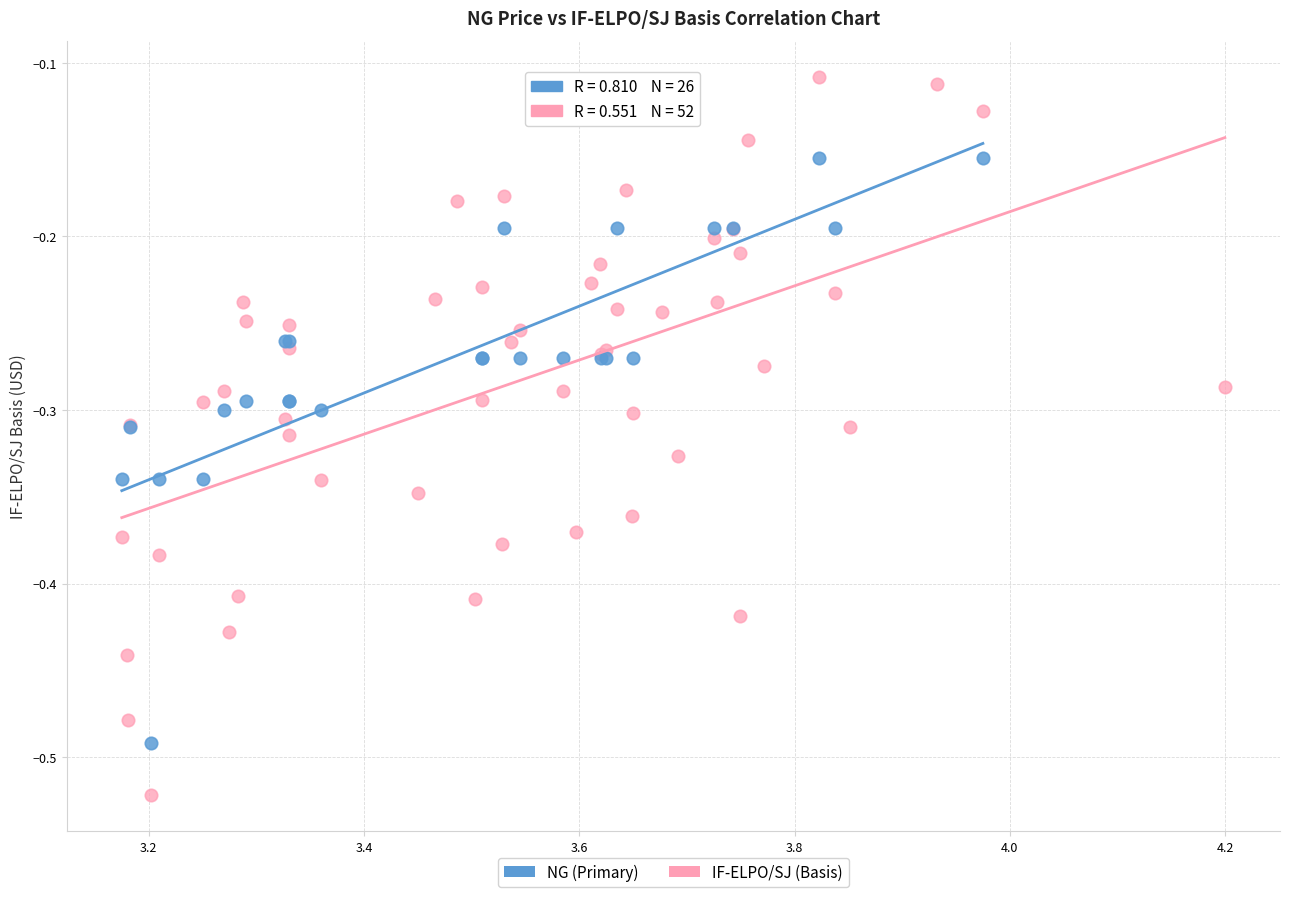

Which series contains the lowest Y value?

IF-ELPO/SJ (Basis)